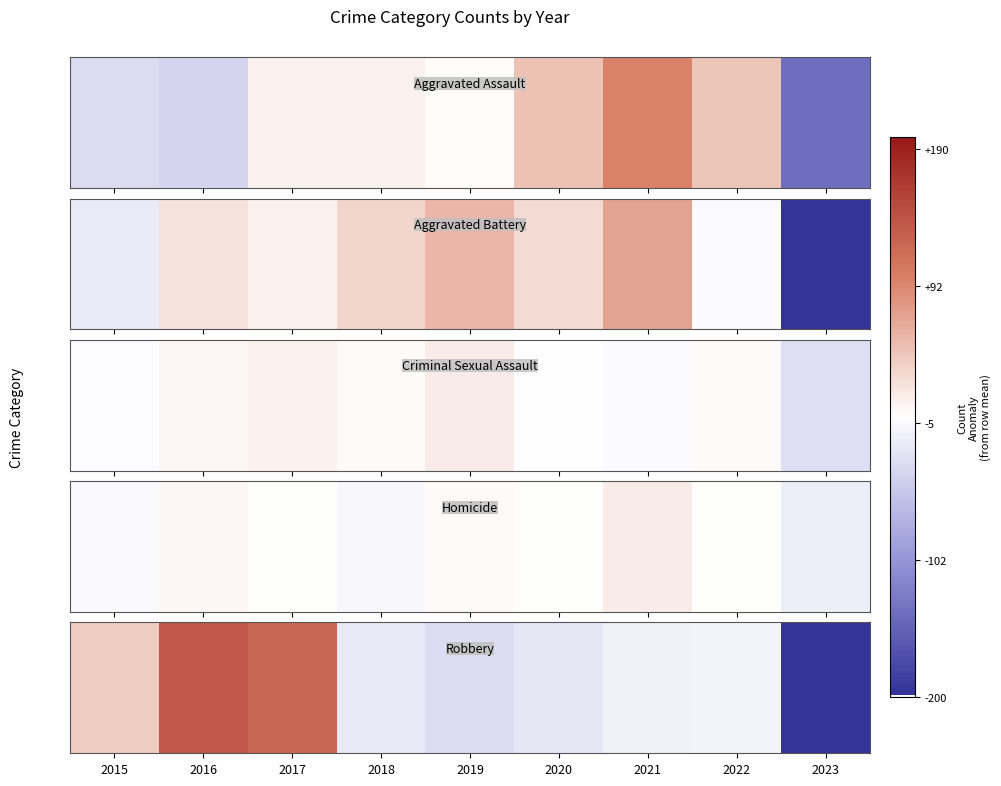

How many categories are shown in the chart?

9